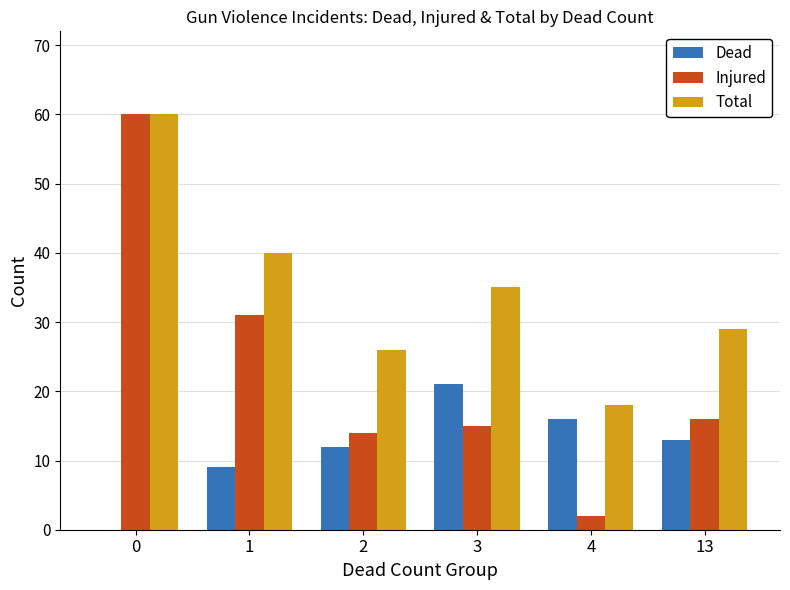

At which label does Dead reach its peak?

3